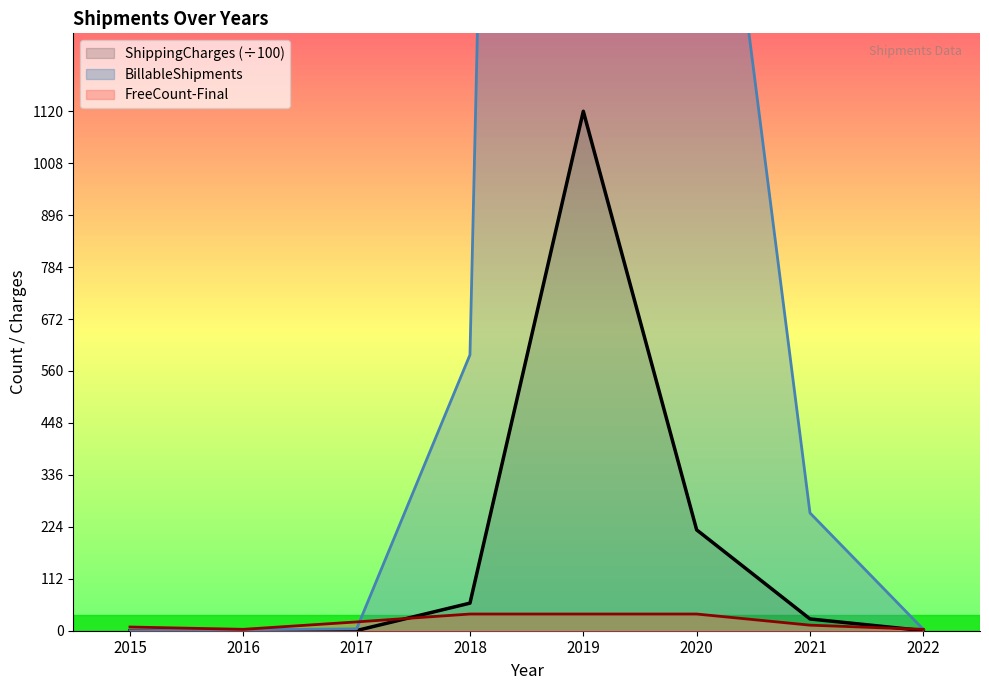

What is the total value across all series at 2016?

5.2